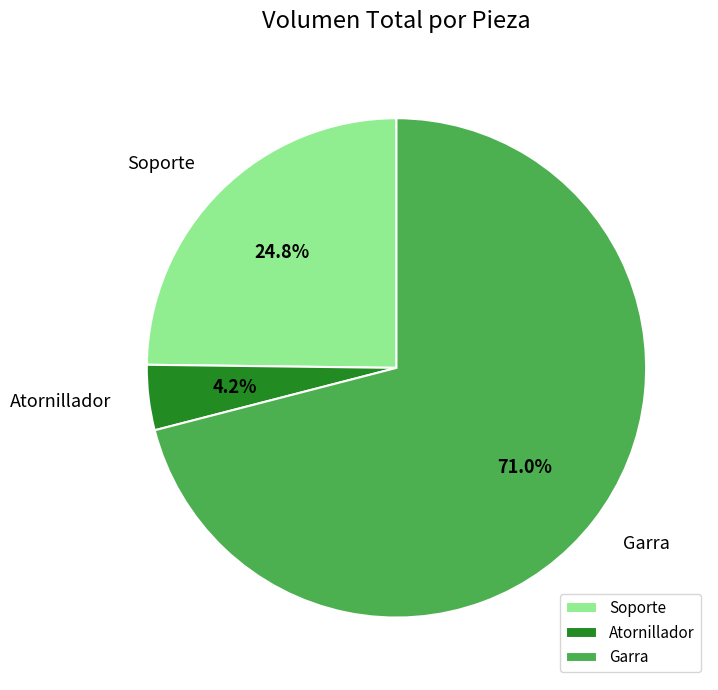

Is it true that Soporte is 40% of the pie?

False